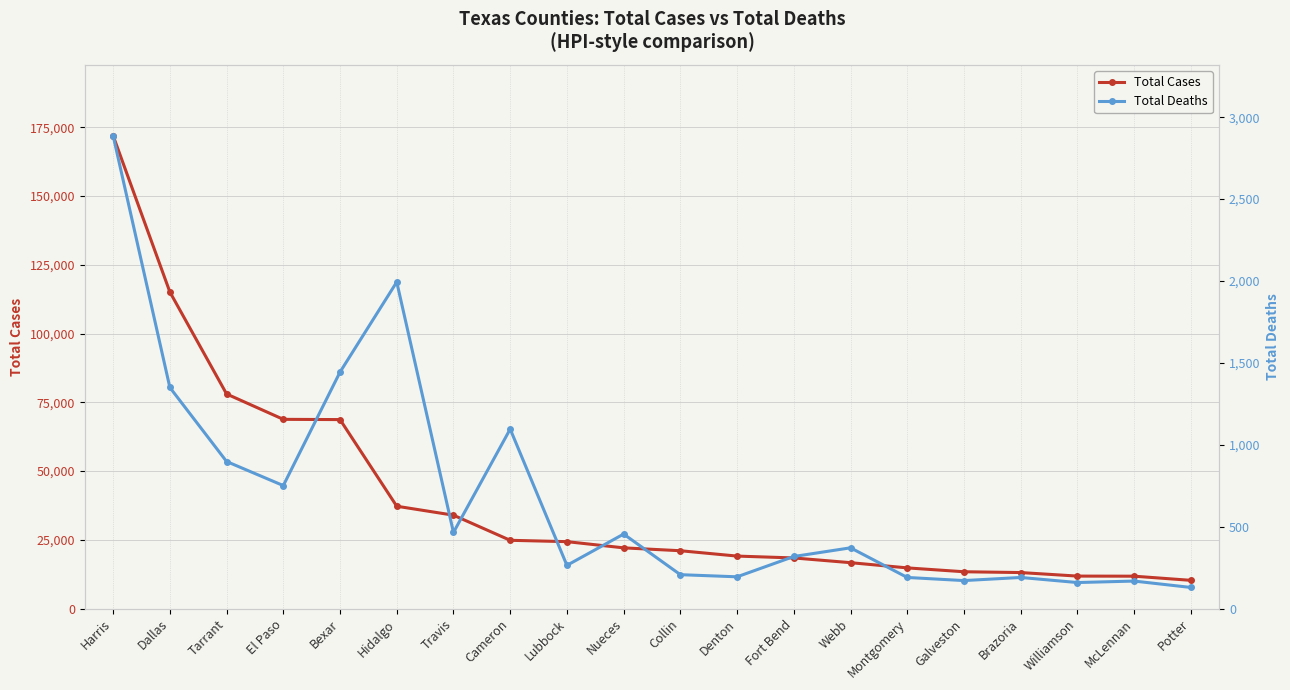

What is the sum of all Total Deaths values?

13701